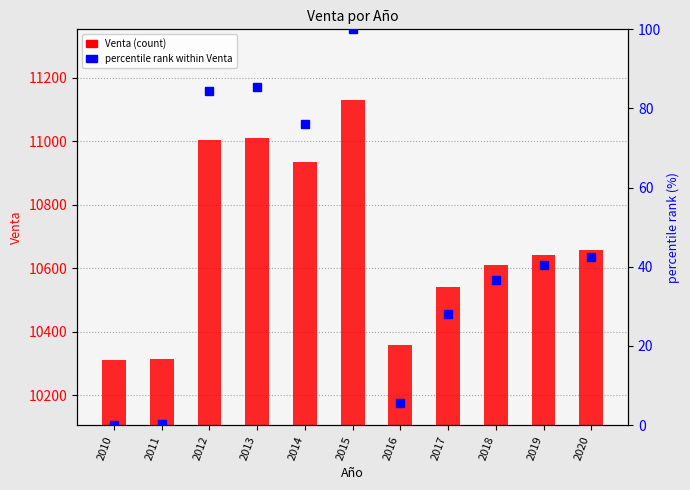

Which has a higher value, 2011 or 2016?

2016